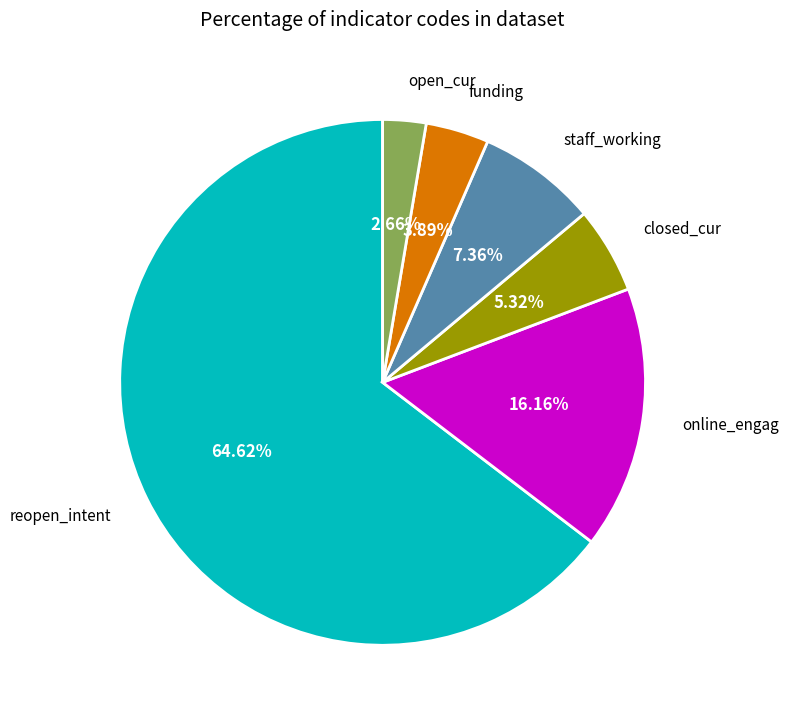

Is there any slice that represents more than half of the pie?

Yes